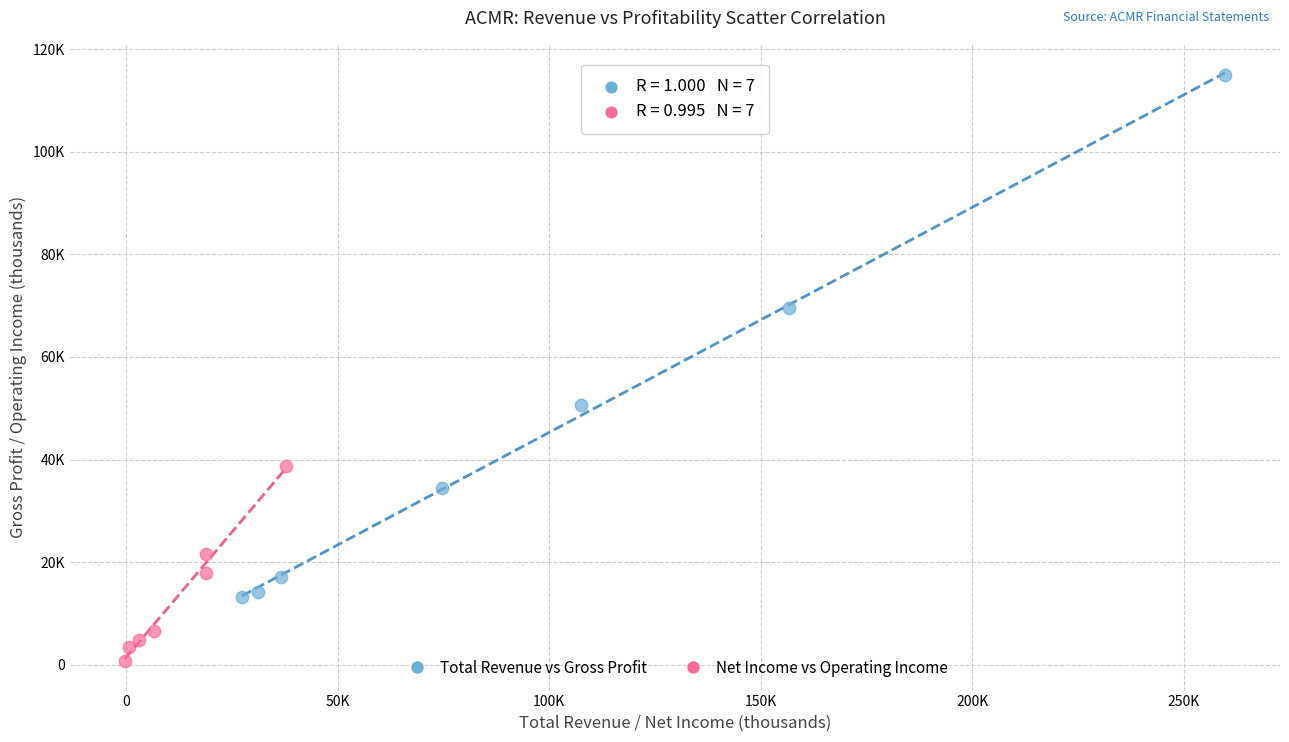

Which series reaches the maximum Y coordinate?

Total Revenue vs Gross Profit